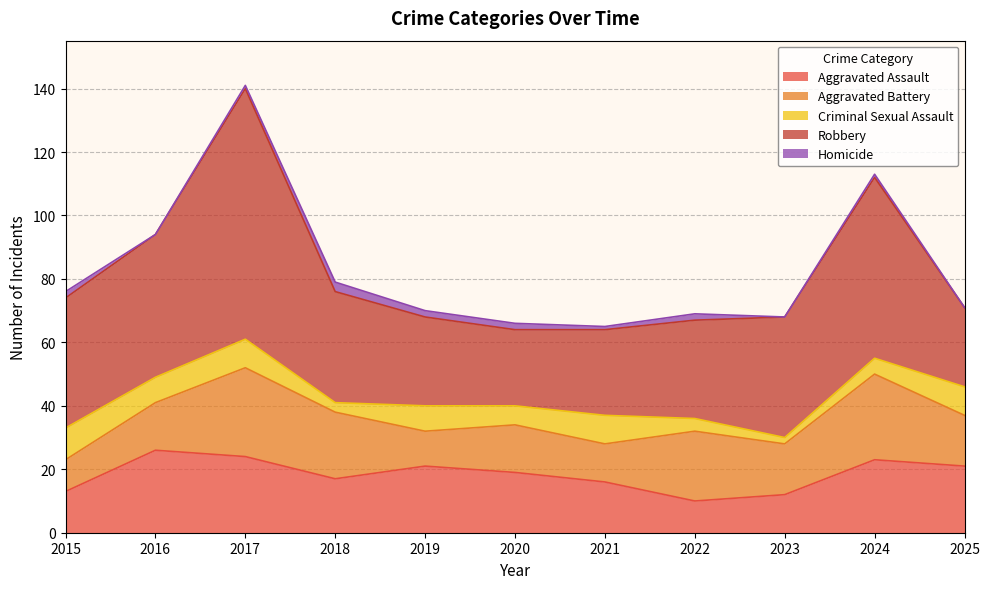

The Homicide series shows 1 at 2021. True or false?

True